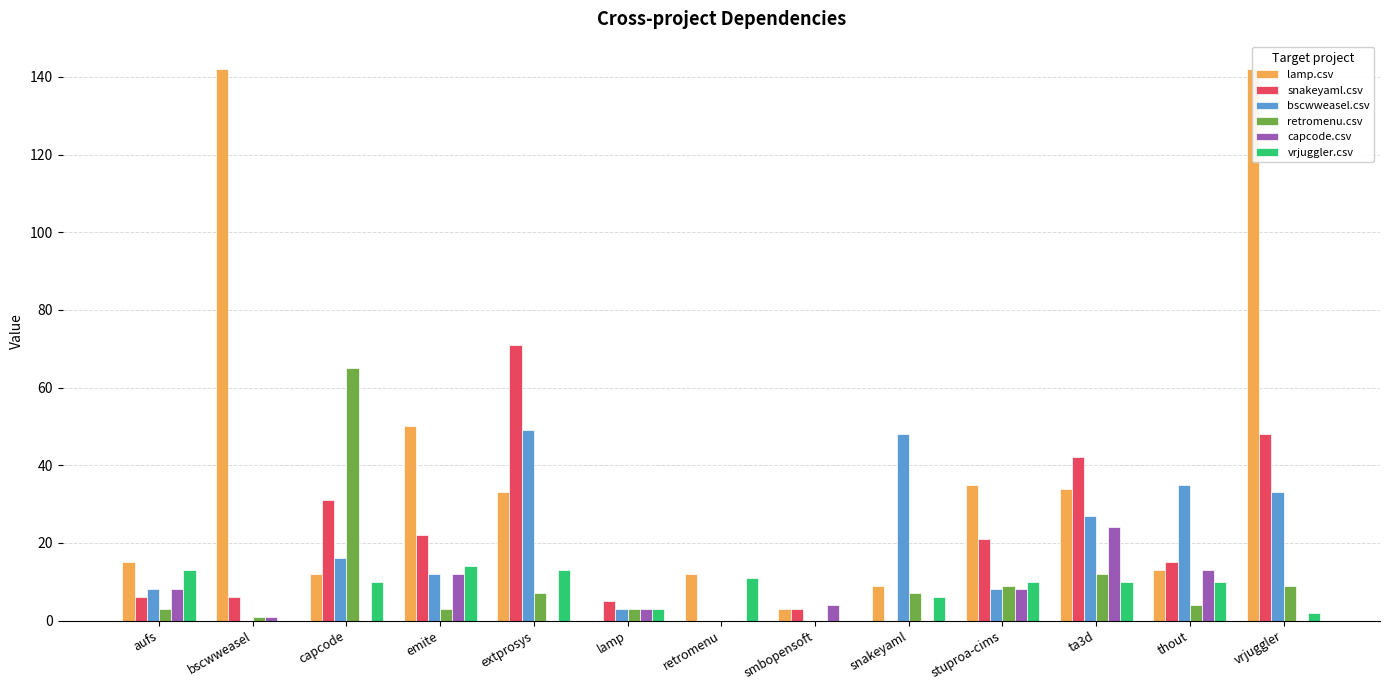

What is the maximum value shown in the chart?

142